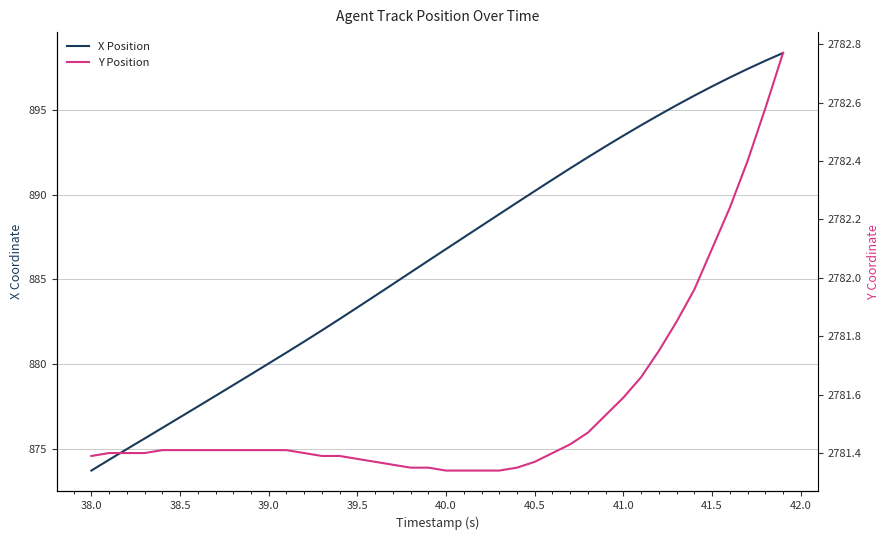

What is the difference between the second highest and minimum values in the X Position series?

24.2